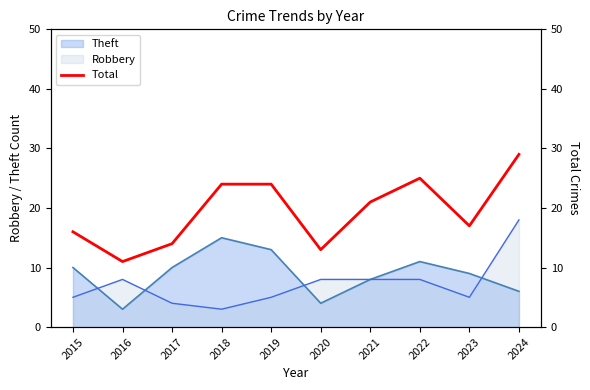

How many lines are shown in the chart?

1